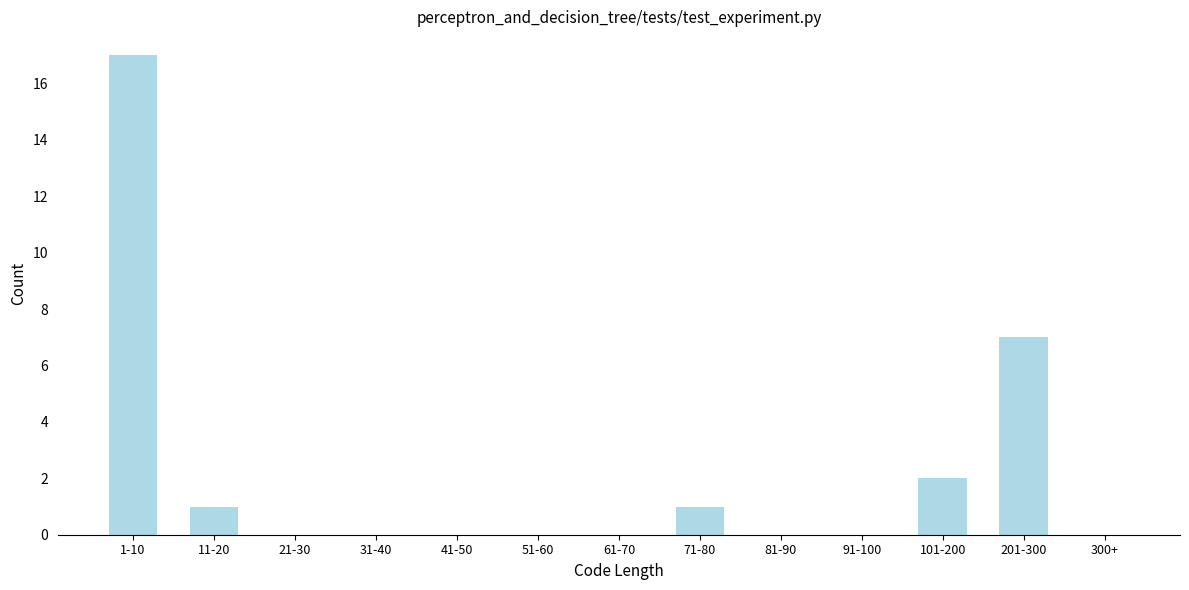

Reading left to right, list all the values displayed in this chart.

1-10=17	11-20=1	21-30=0	31-40=0	41-50=0	51-60=0	61-70=0	71-80=1	81-90=0	91-100=0	101-200=2	201-300=7	300+=0